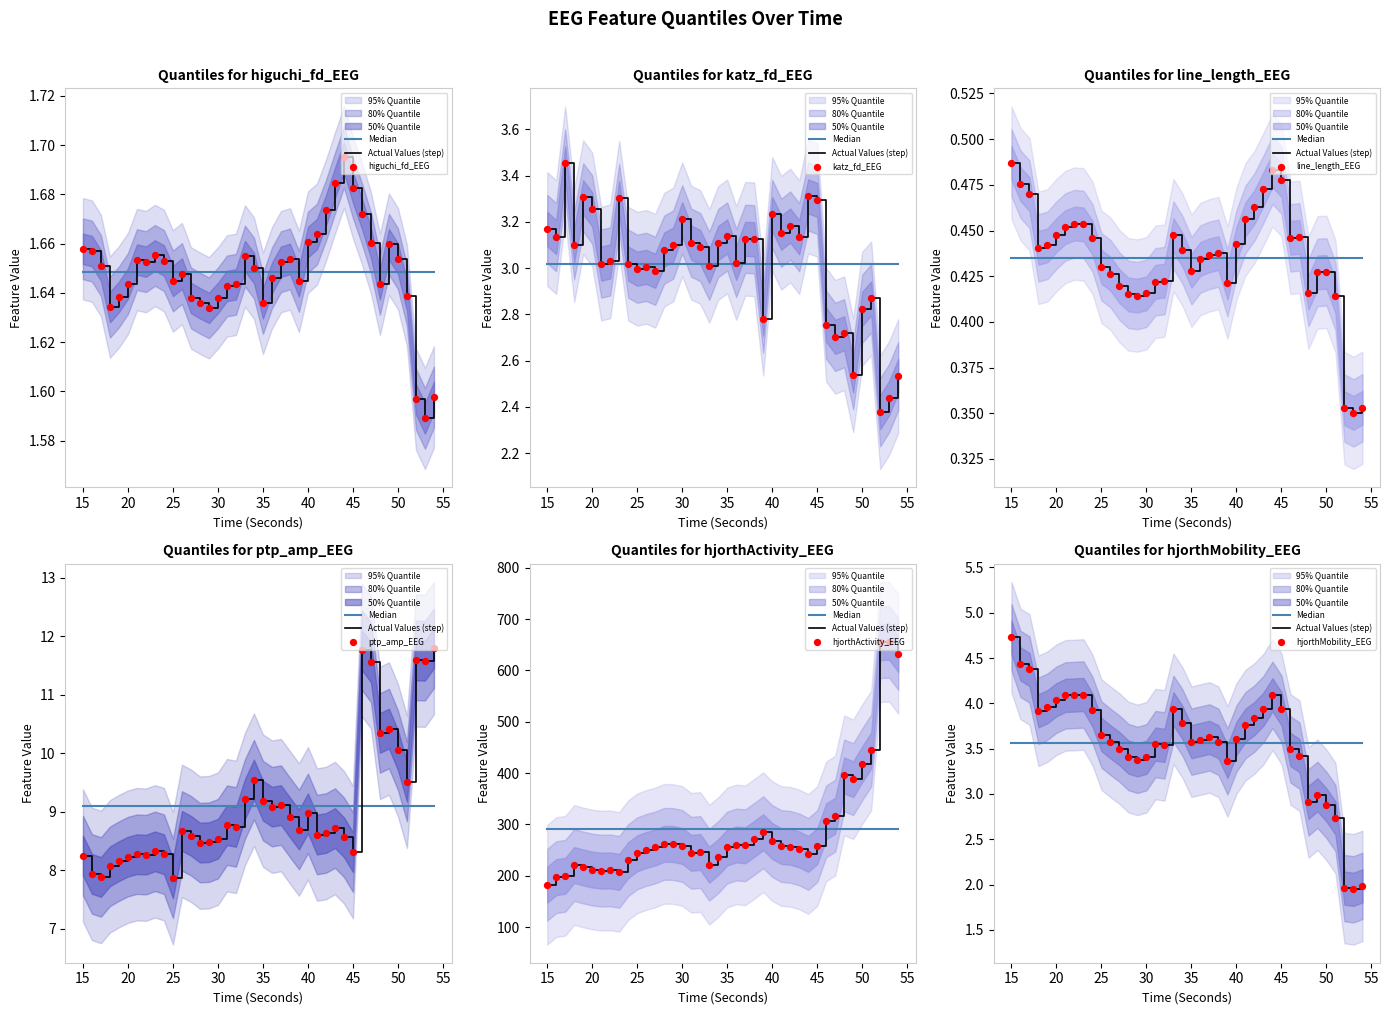

Which series has the largest total across all categories?

hjorthActivity_EEG